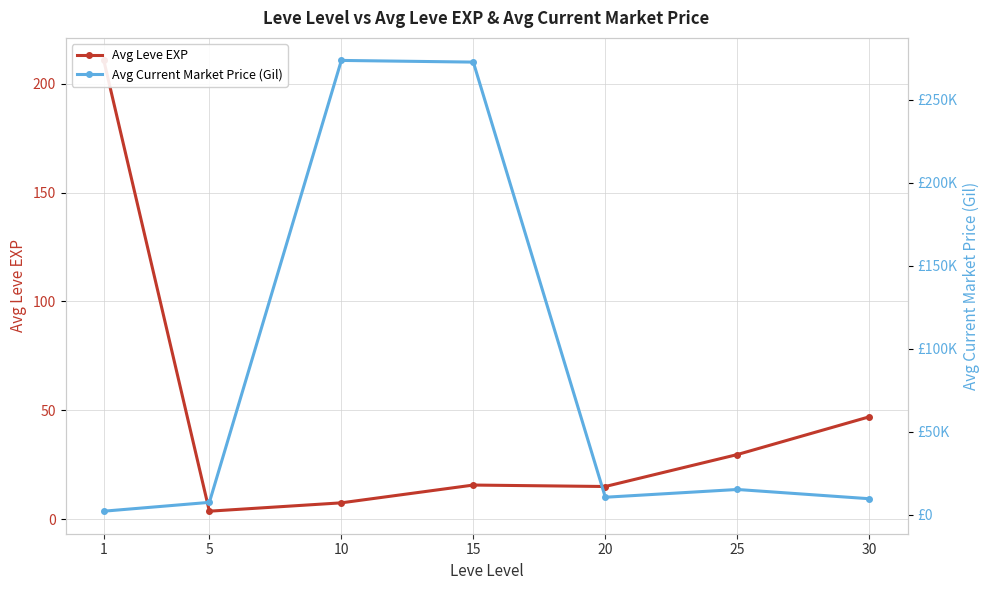

Is it true that Avg Current Market Price (Gil) equals 115859.4 at 15?

False